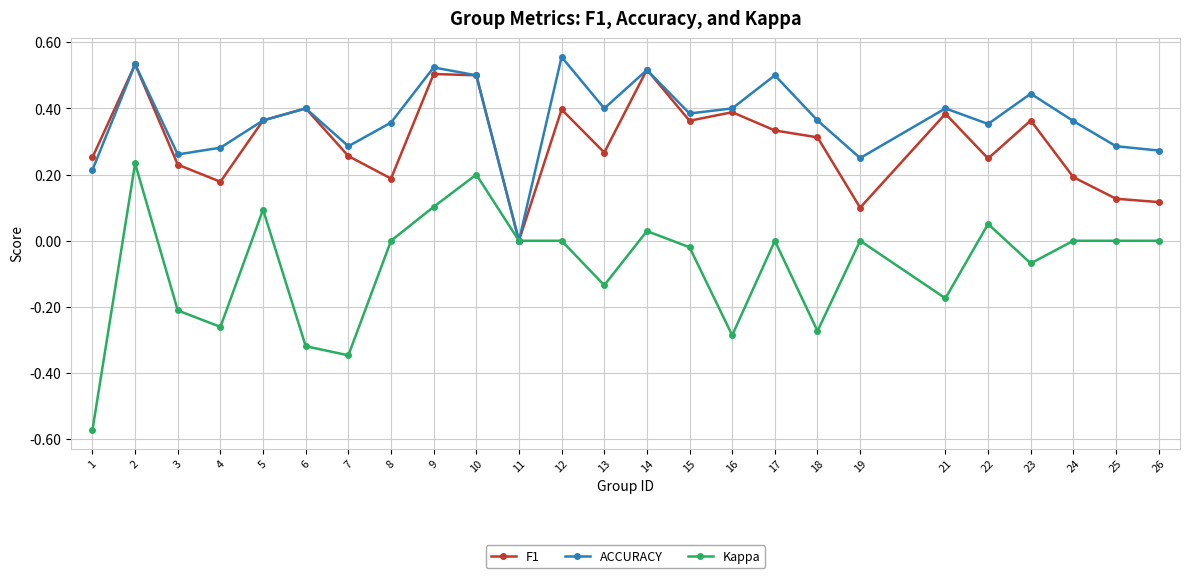

Does the chart have visible grid lines?

Yes